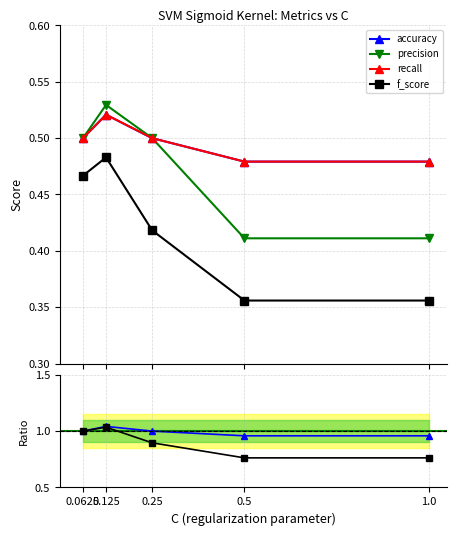

Does the chart display data point markers on the line(s)?

Yes